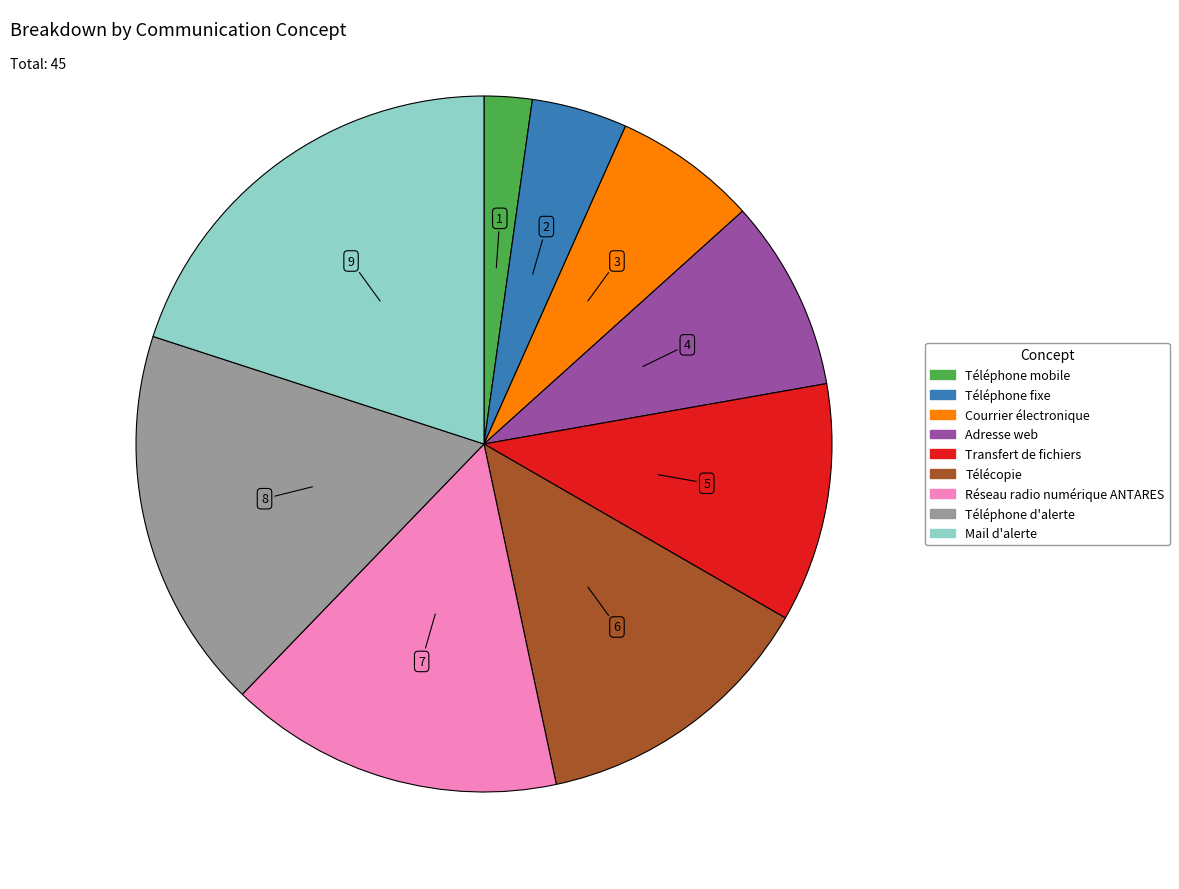

Do Téléphone d'alerte and Téléphone fixe together represent more than half of the pie?

No